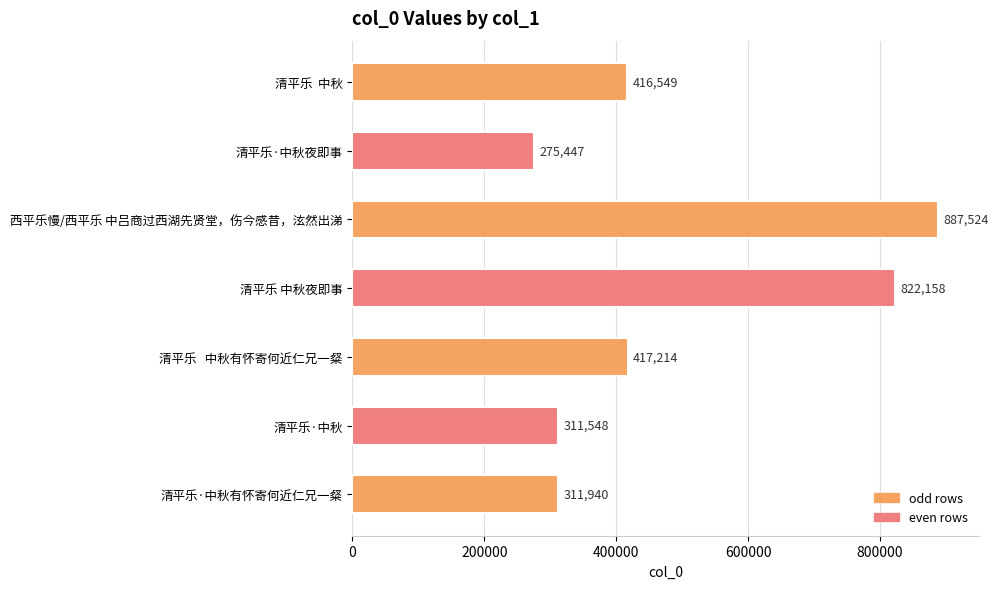

The value at 清平乐   中秋有怀寄何近仁兄一粲 is 417214. True or false?

True